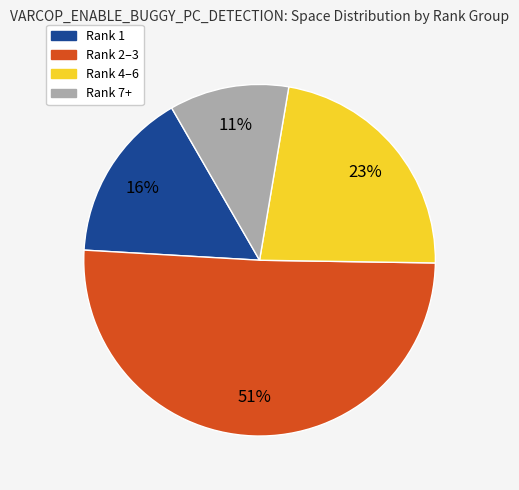

To the nearest percent, what is the average slice percentage?

25%